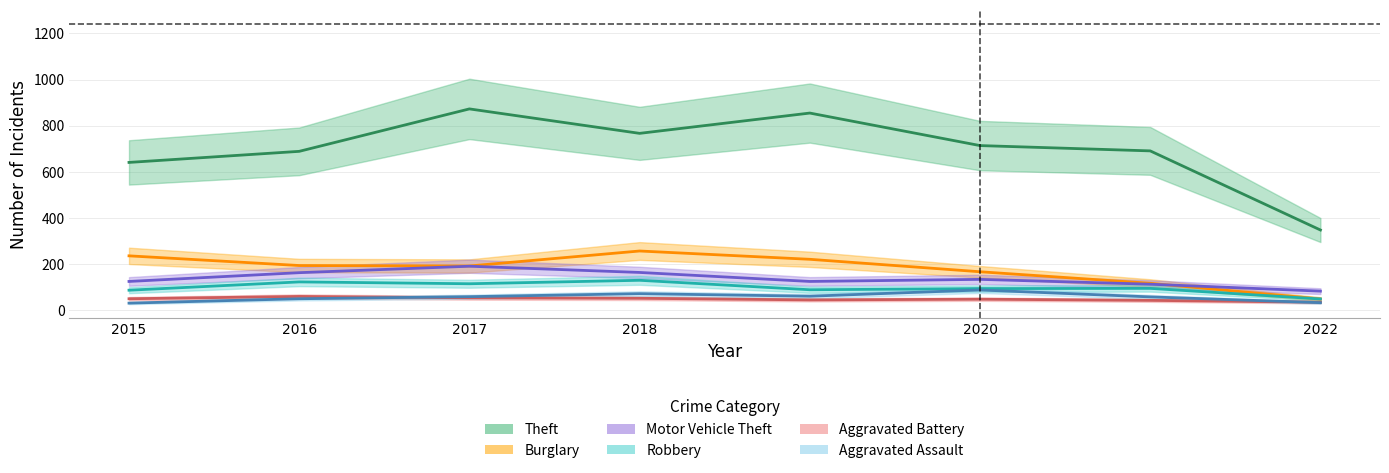

The value of Aggravated Battery at 2016 is 60. True or false?

True